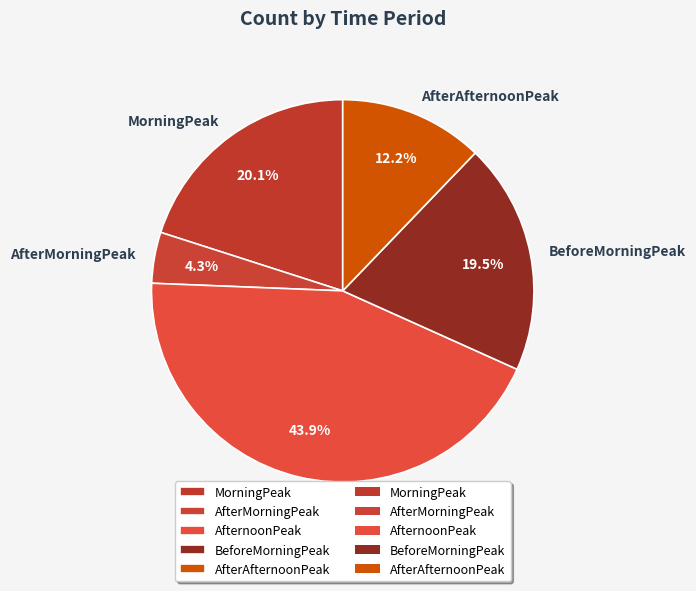

To the nearest percent, what portion does AfternoonPeak represent?

44%